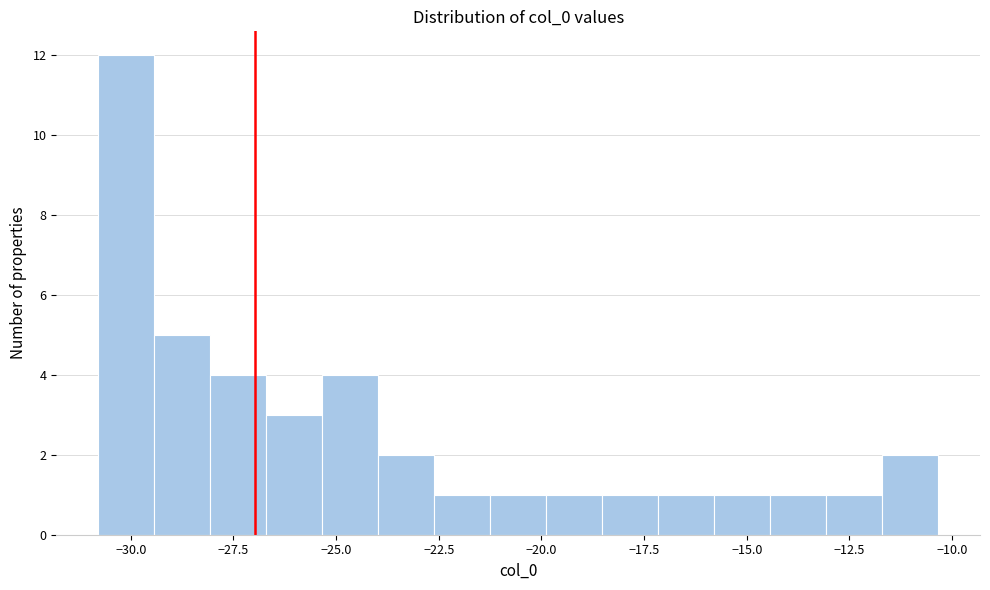

Around what value on the x-axis is the tallest bar? Give the approximate position of its centre, as read against the axis.

-30.0